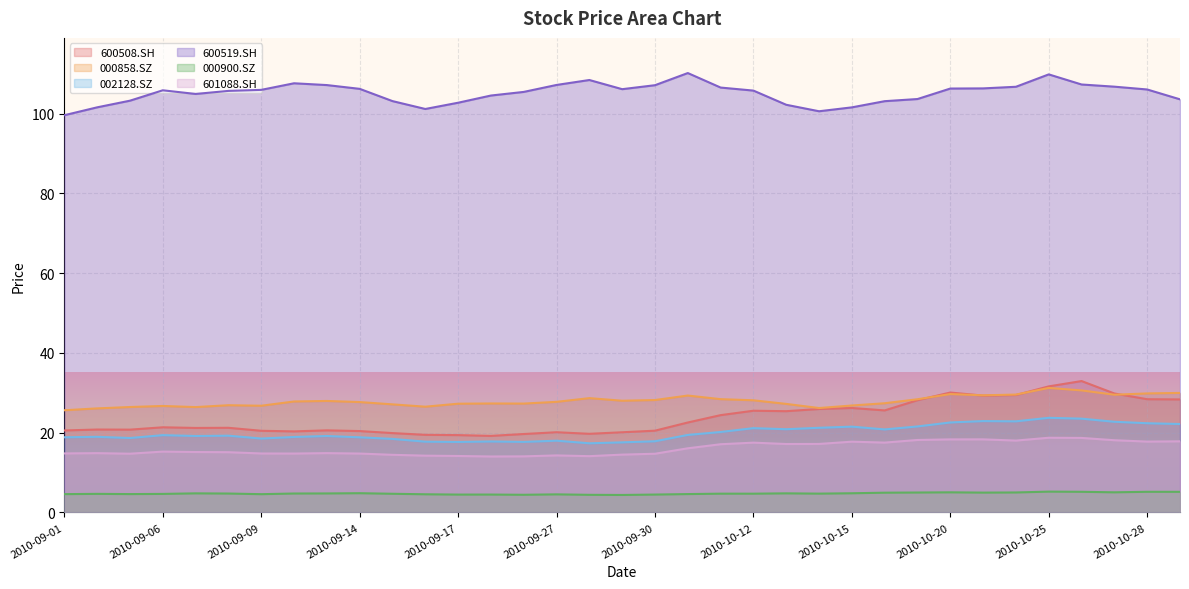

What is the sum of the 600508.SH values at 2010-09-17 and 2010-10-14?

45.3